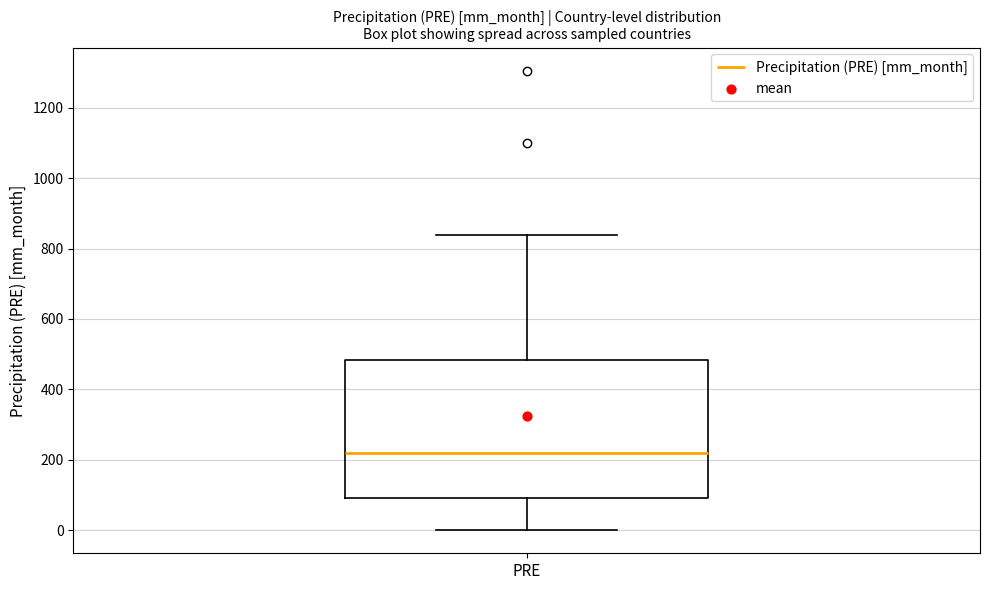

Where does the upper whisker of the box for PRE end on the y-axis? The values are not printed on the chart, so give them approximately, as read against the axis.

840